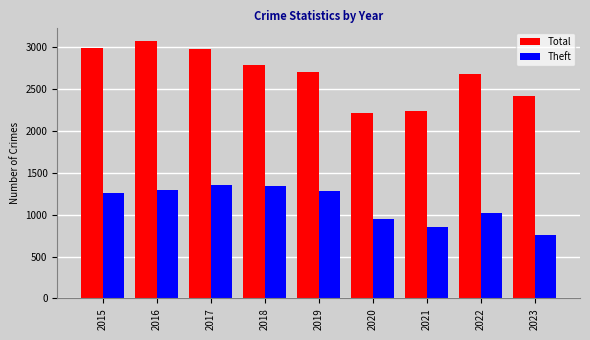

Rank the series by their maximum value, from lowest to highest.

Theft, Total